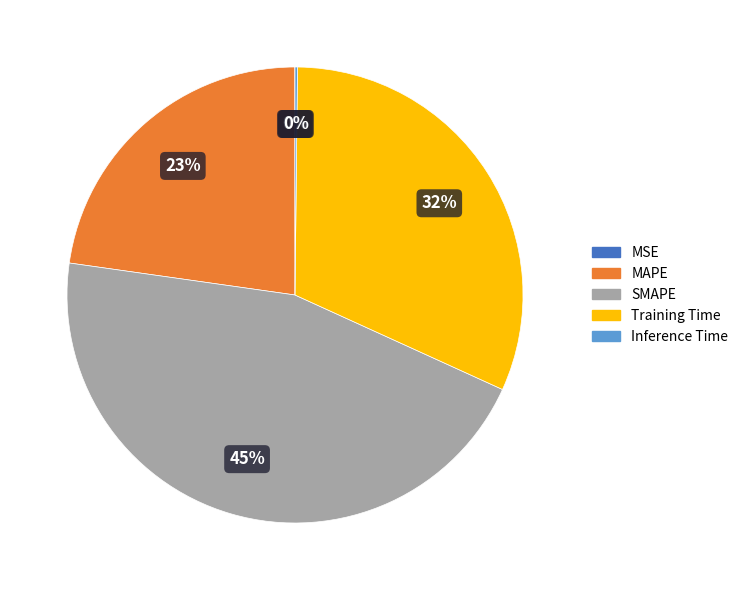

Is the sum of Training Time and SMAPE greater than half?

Yes